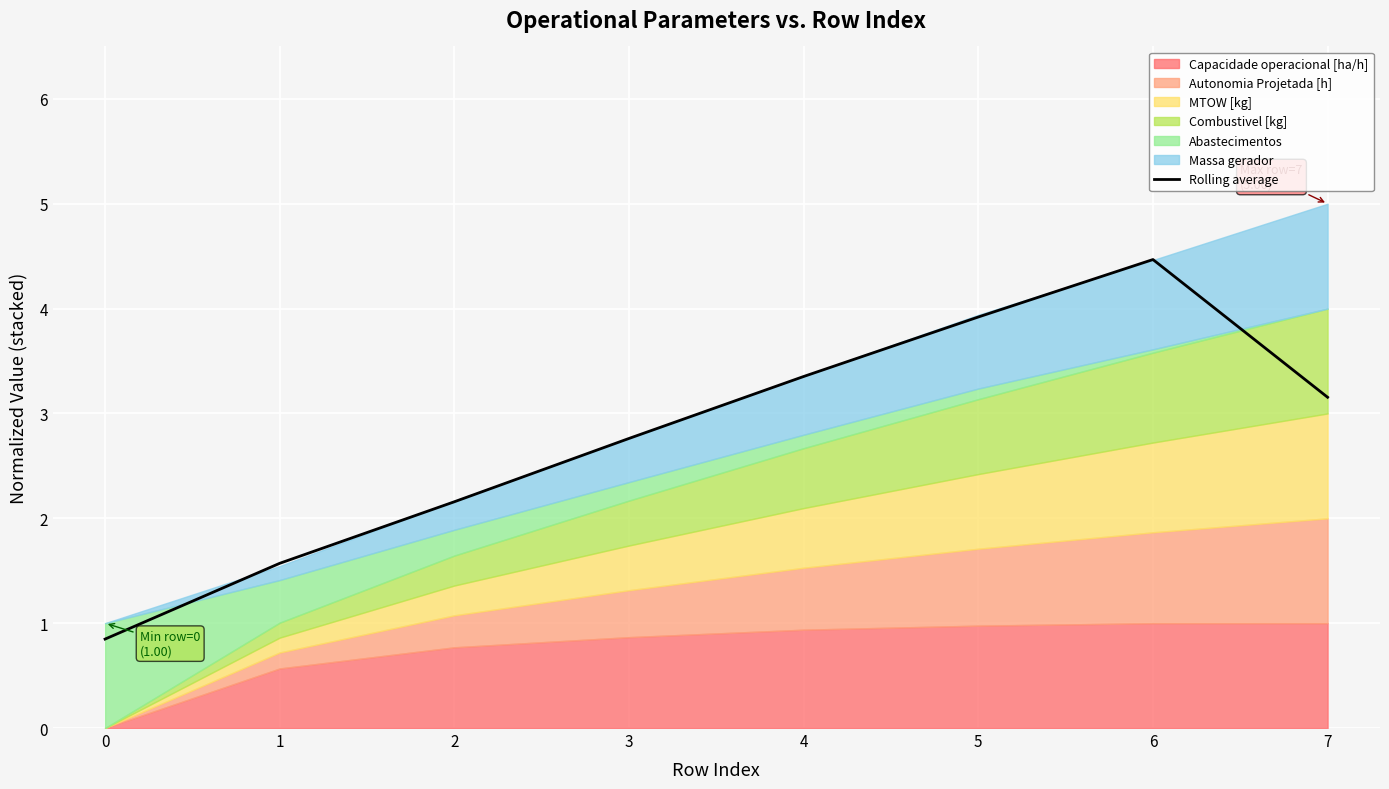

Rank the categories by value from lowest to highest.

0, 1, 2, 3, 7, 4, 5, 6